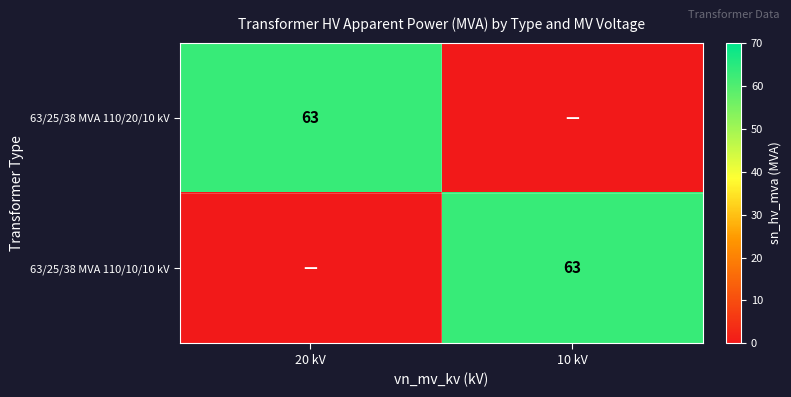

True or false: 63/25/38 MVA 110/20/10 kV has a value of 63 at 20 kV.

True